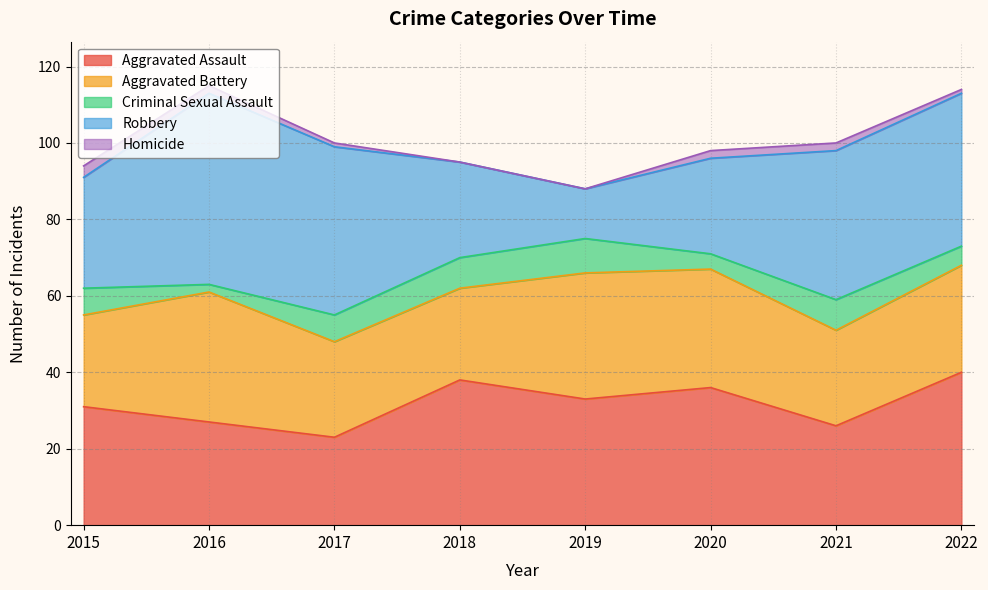

List the series in order of their peak value, lowest first.

Homicide, Criminal Sexual Assault, Aggravated Battery, Aggravated Assault, Robbery